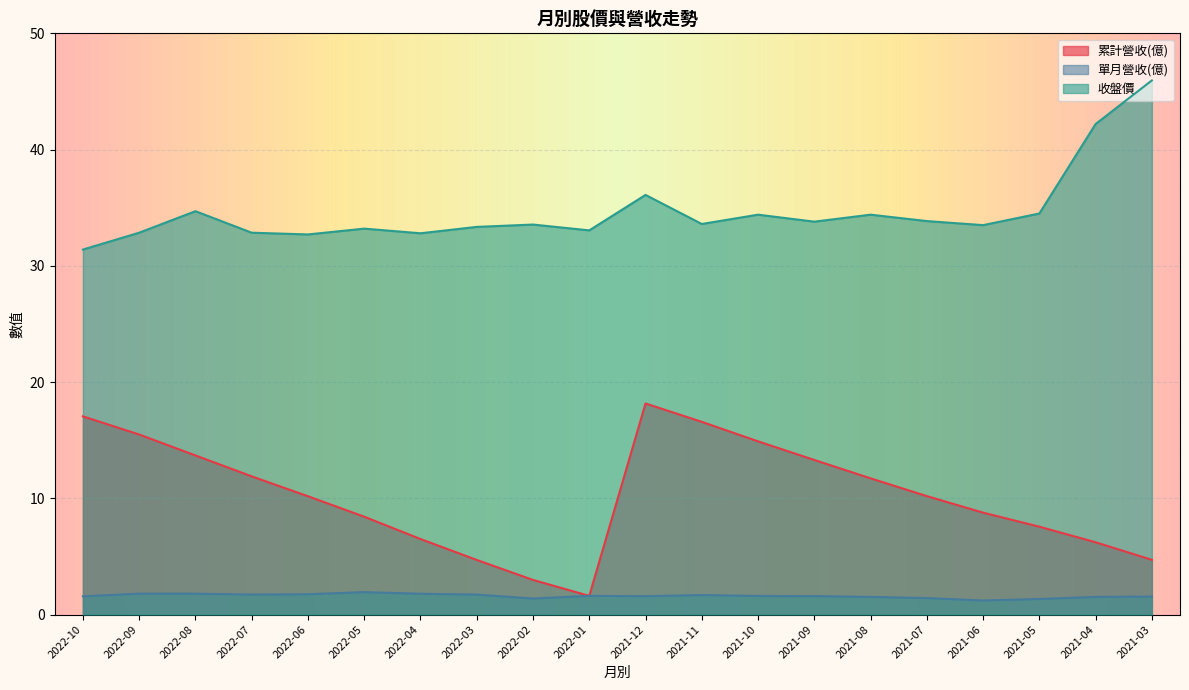

True or false: 累計營收(億) and 收盤價 intersect in this chart.

False